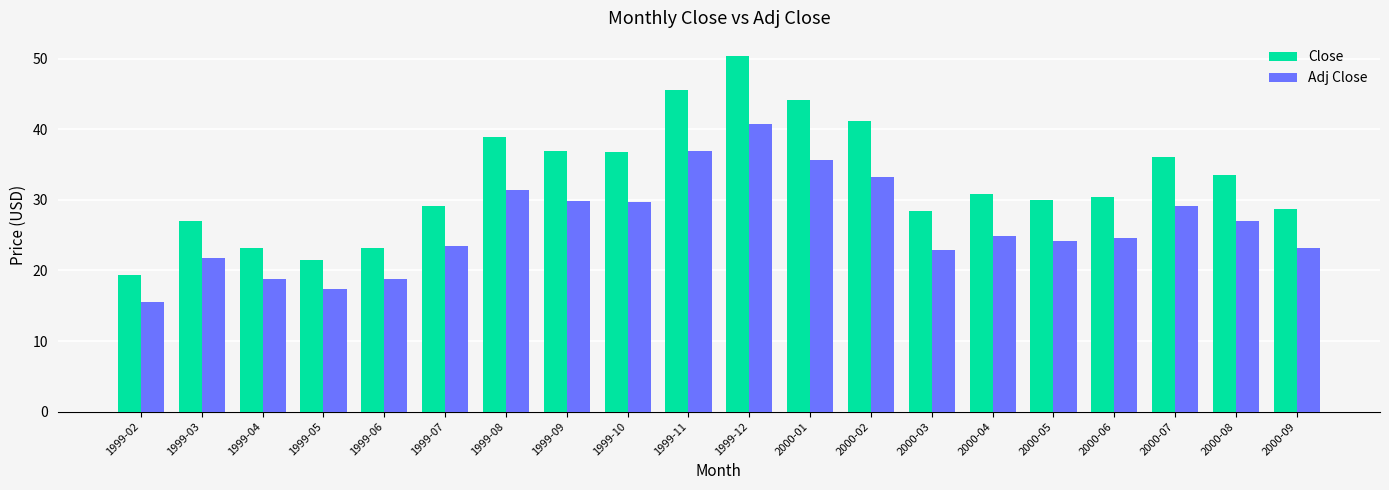

Is it true that Close equals 23.2 at 1999-04?

True